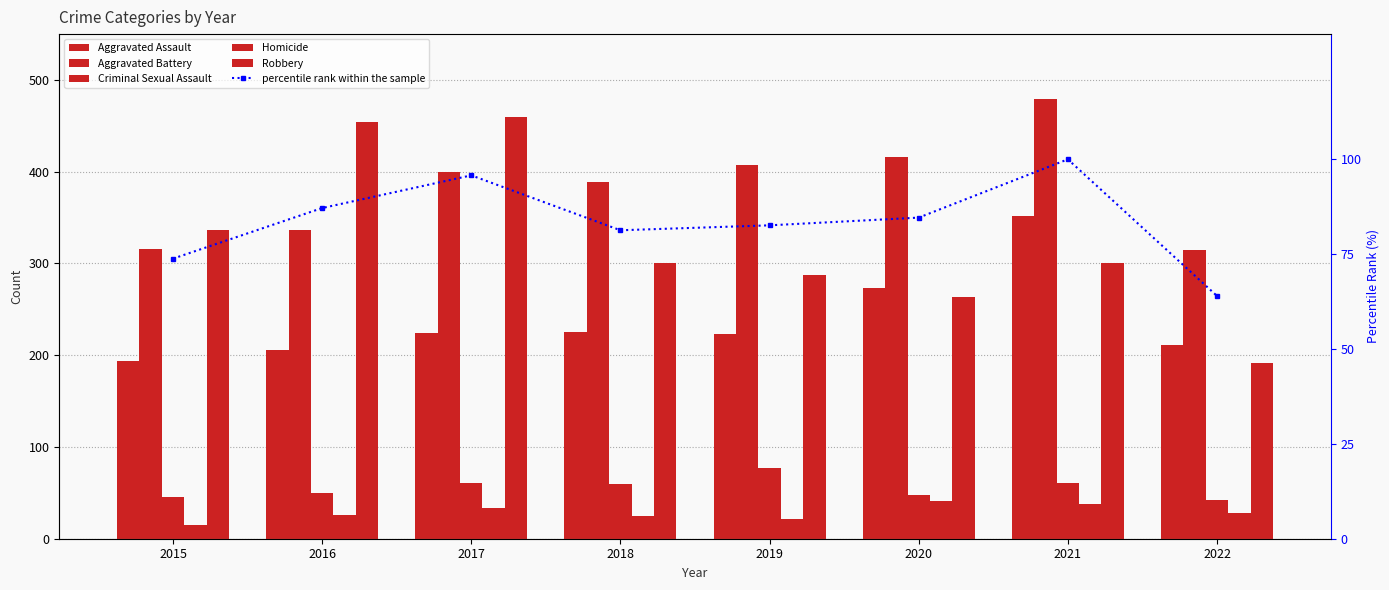

What is the difference between the percentile rank within the sample values at 2017 and 2016?

8.6